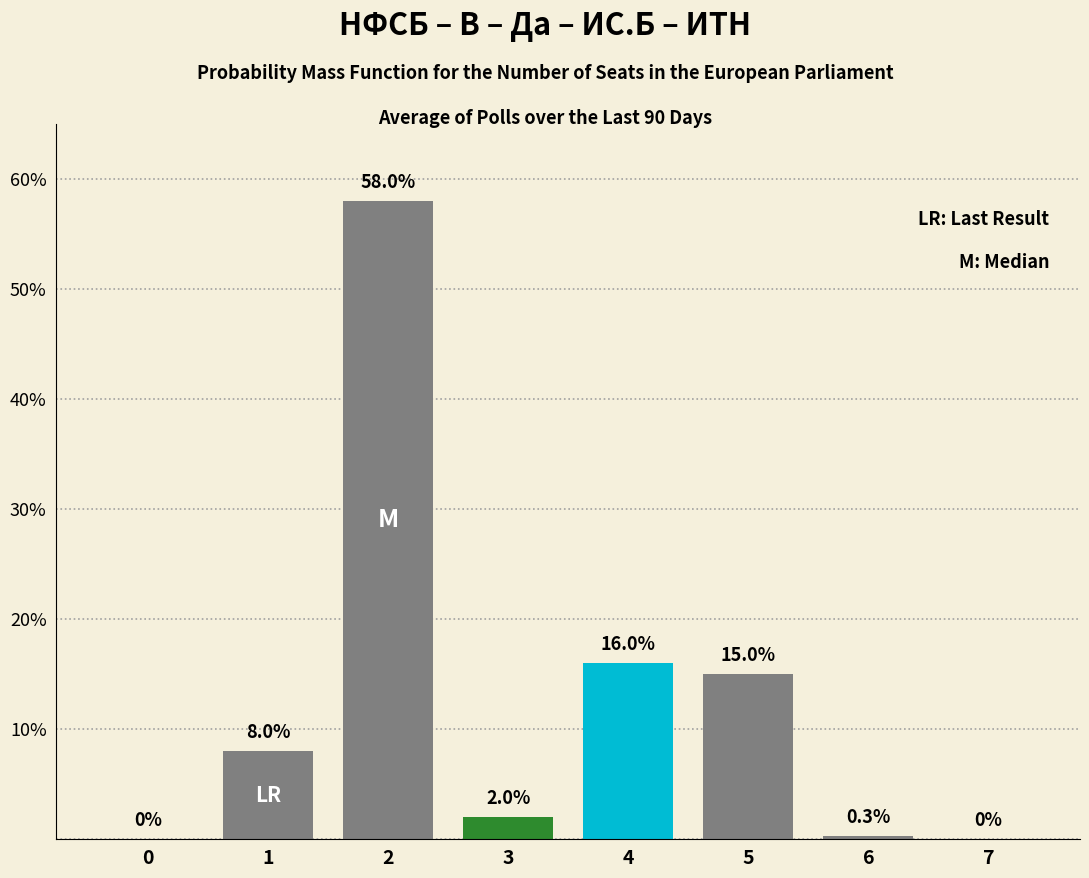

Reading left to right, what are all the values shown in this chart?

0=0.0	1=8.0	2=58.0	3=2.0	4=16.0	5=15.0	6=0.3	7=0.0